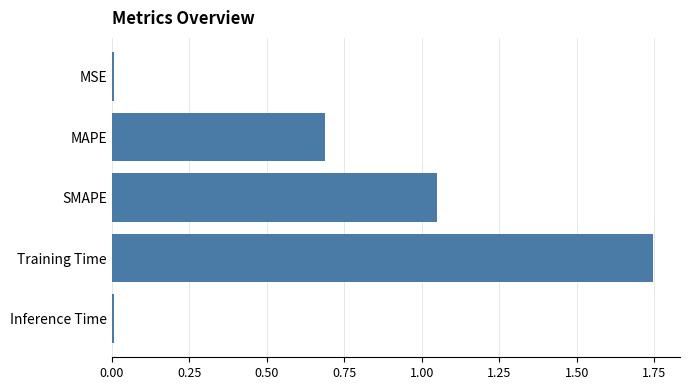

What is the average value?

0.7